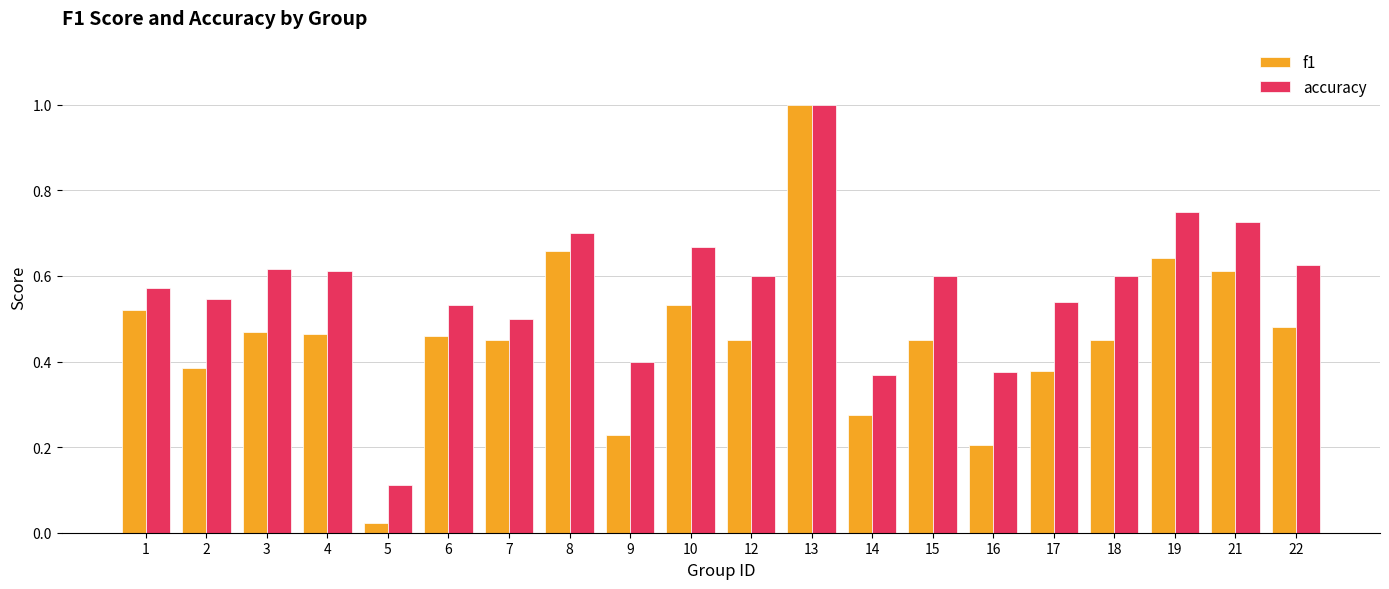

What is the sum of all accuracy values?

11.4